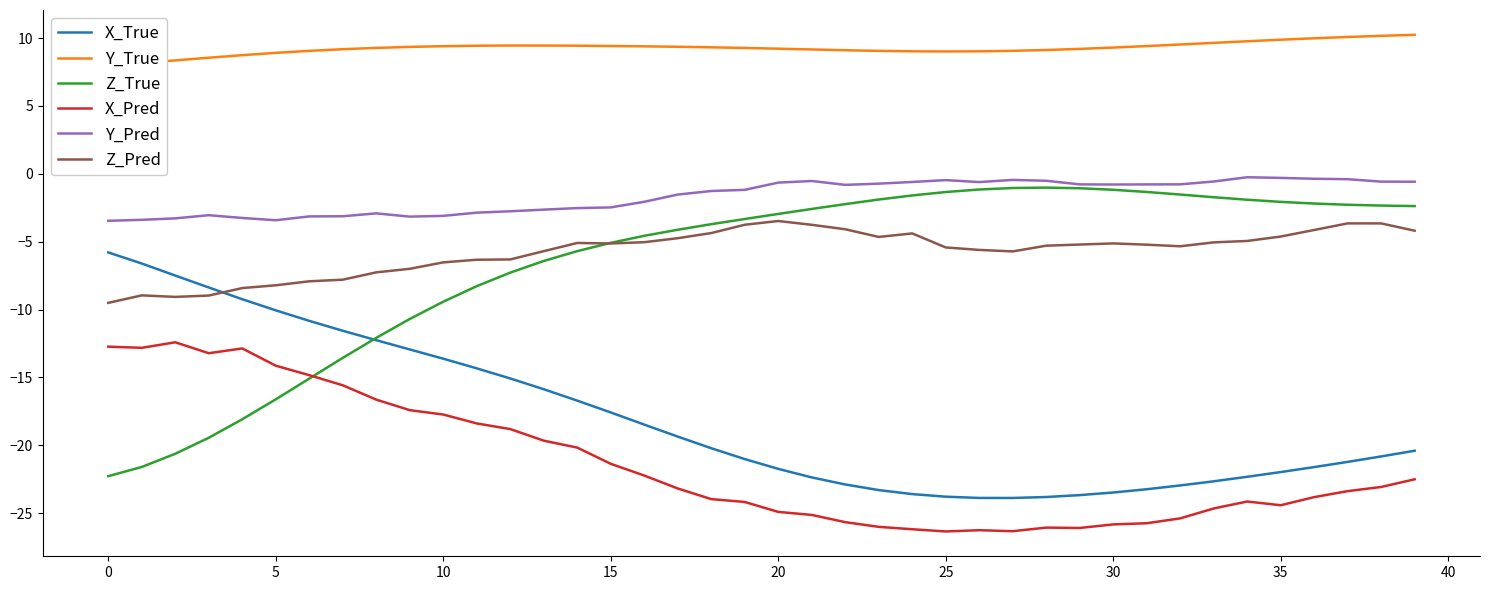

How many interior local peaks does the Y_True series have?

1